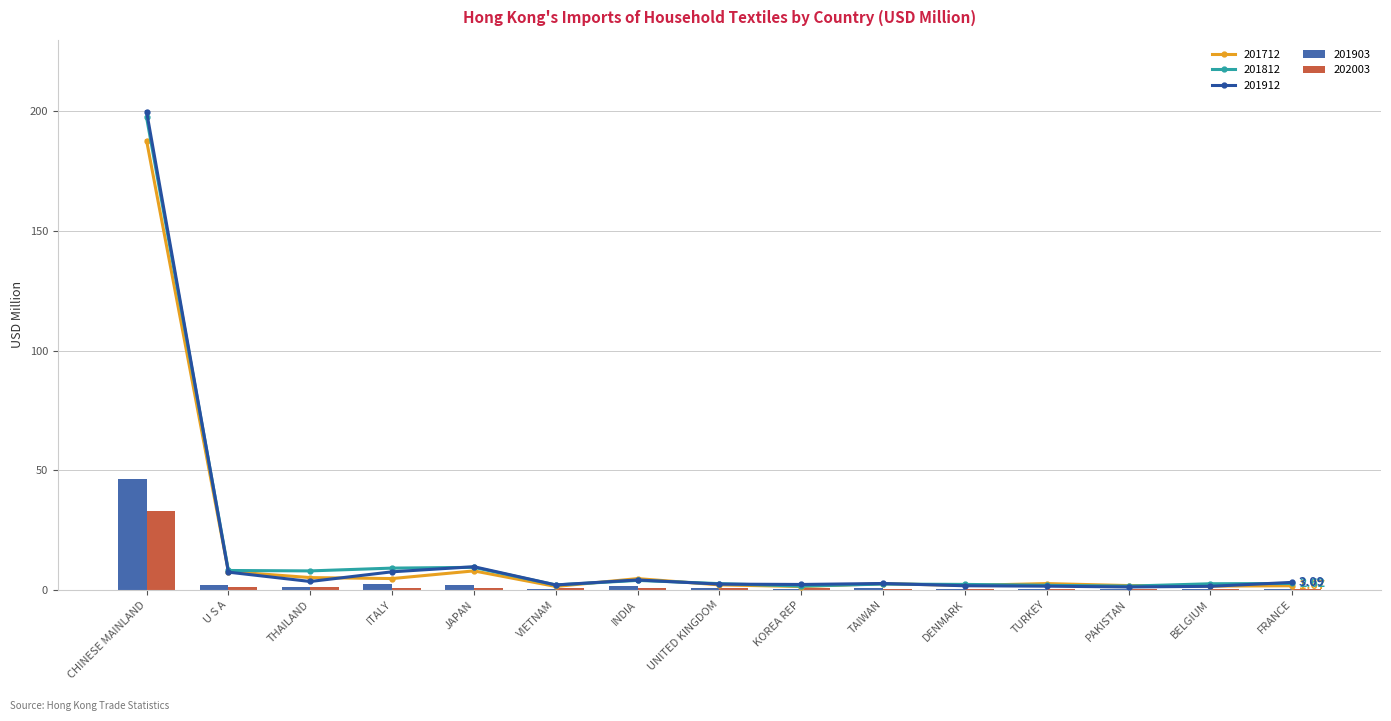

What is the difference between the maximum and minimum values in the 201712 series?

186.5